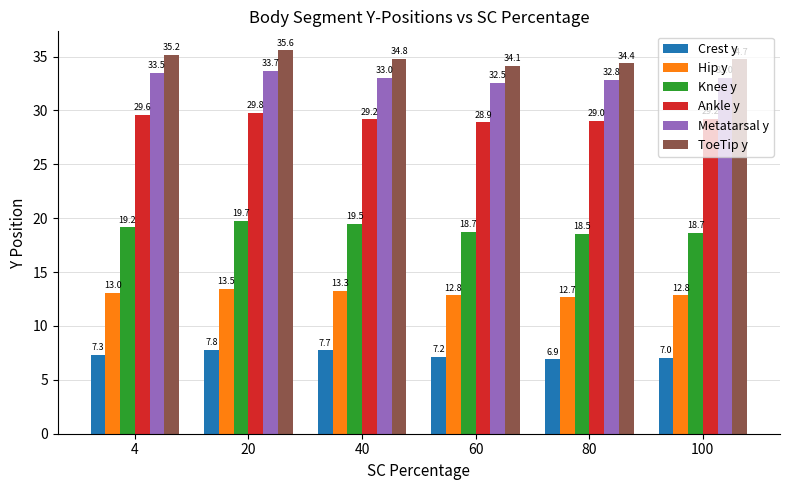

What is the sum of all Ankle y values?

175.7